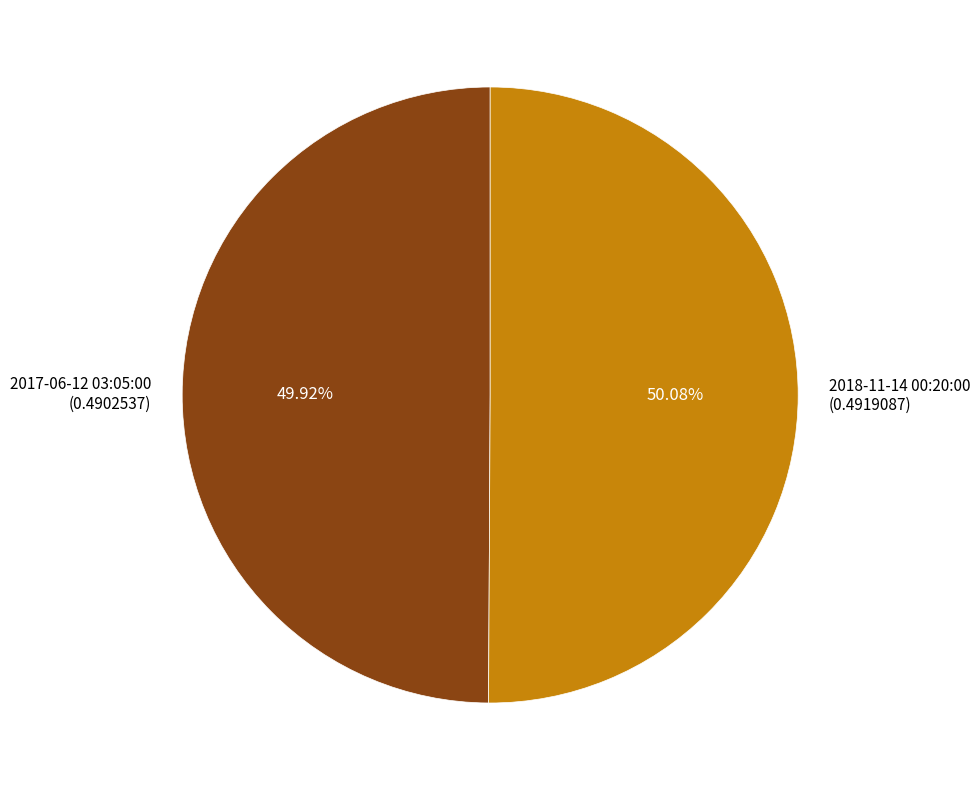

Does any single category account for the majority?

Yes